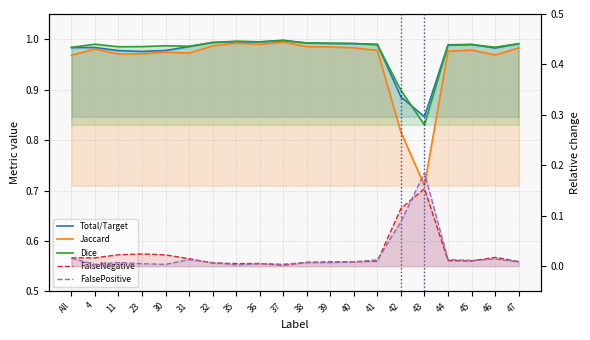

At 43, list the series in order from largest to smallest.

Total/Target, Dice, Jaccard, FalsePositive, FalseNegative